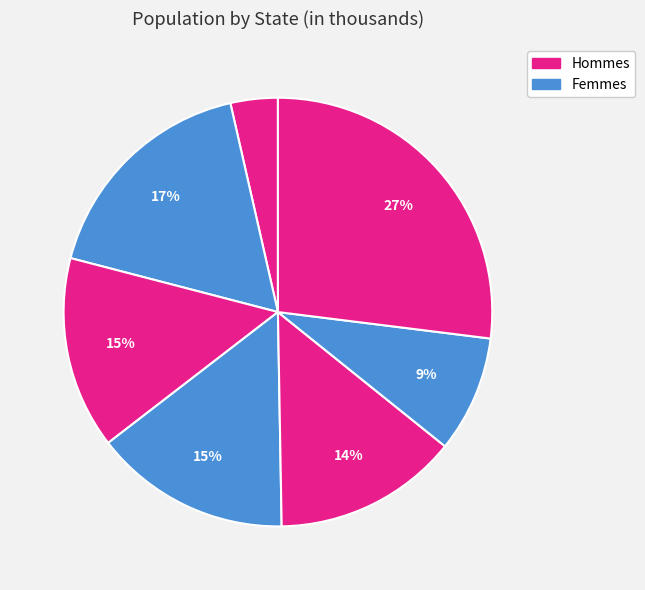

How many slices are in this pie chart?

7